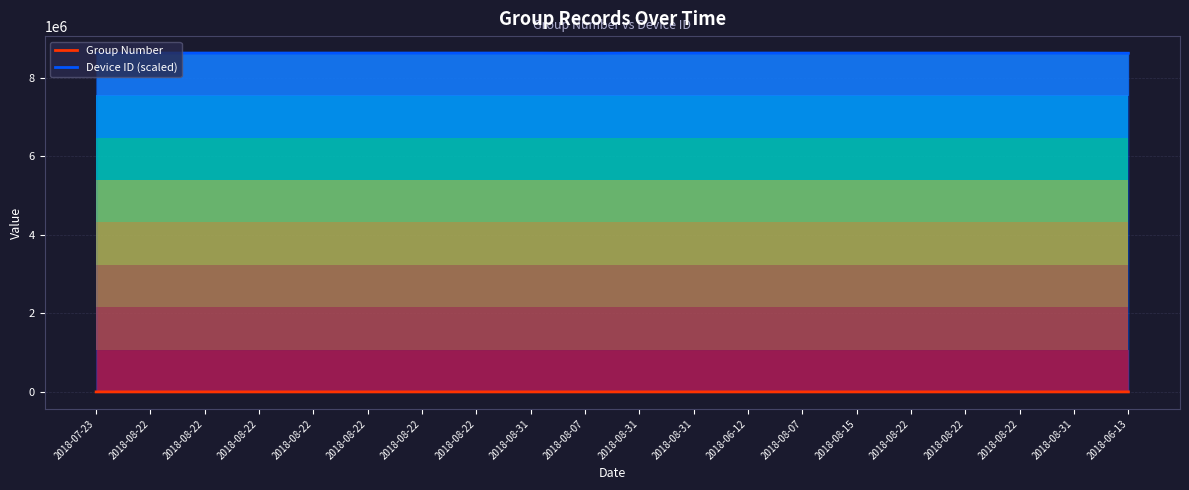

How many interior local valleys does the Device ID (scaled) series have?

2